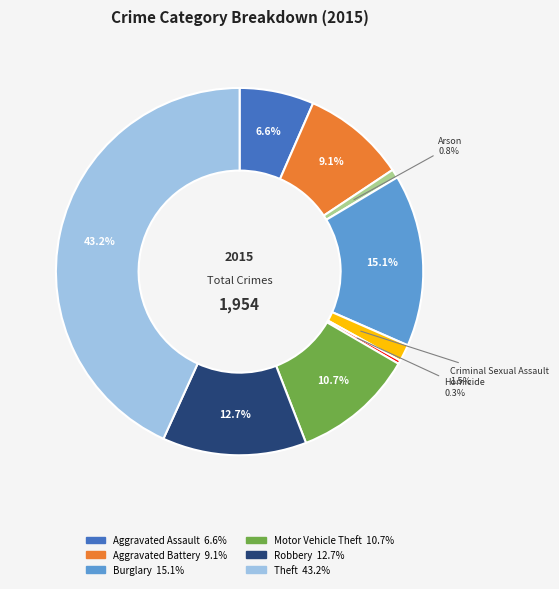

Does any single category account for the majority?

No